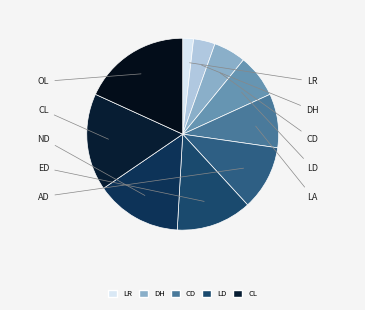

Rank the categories by value from lowest to highest.

LR, DH, CD, LD, LA, AD, ED, ND, CL, OL